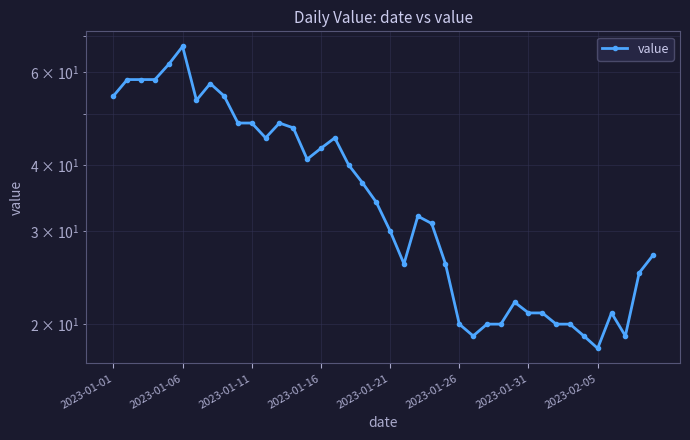

Where does the data first go above 34?

2023-01-01